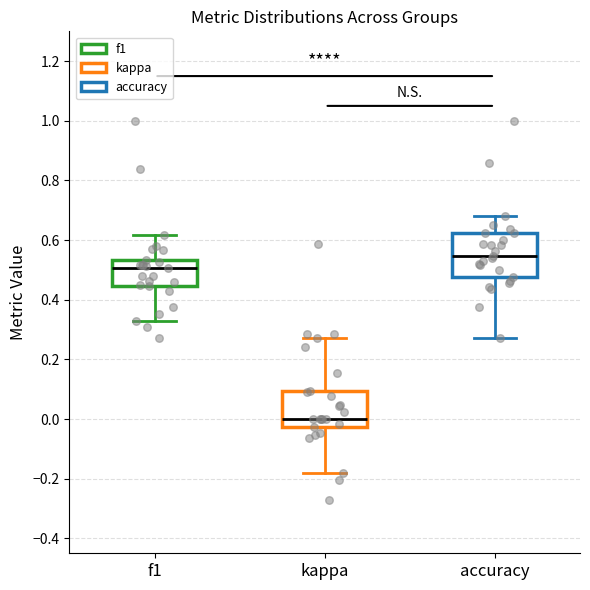

Which box has the highest median line?

accuracy